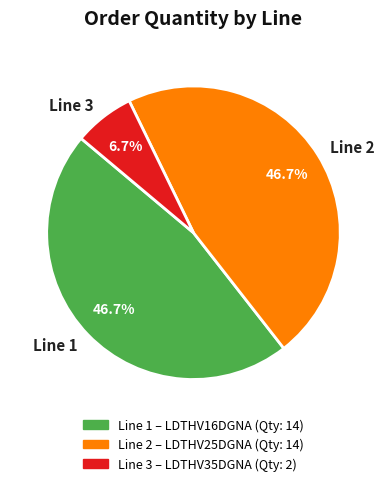

What is the smallest slice in the pie chart?

Line 3